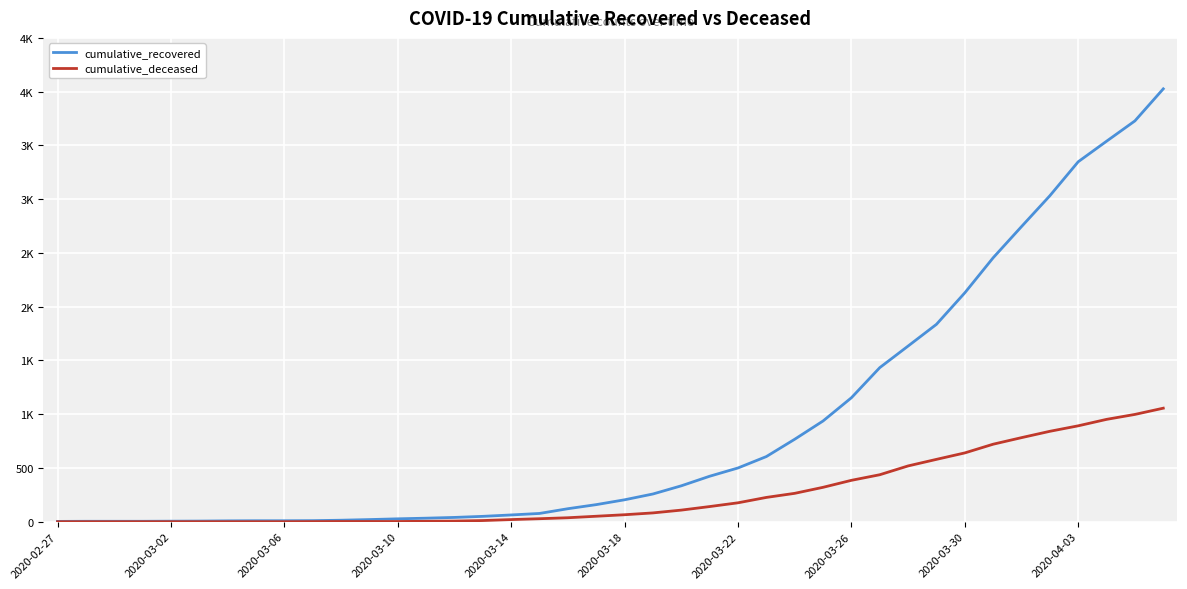

True or false: cumulative_deceased and cumulative_recovered intersect in this chart.

False